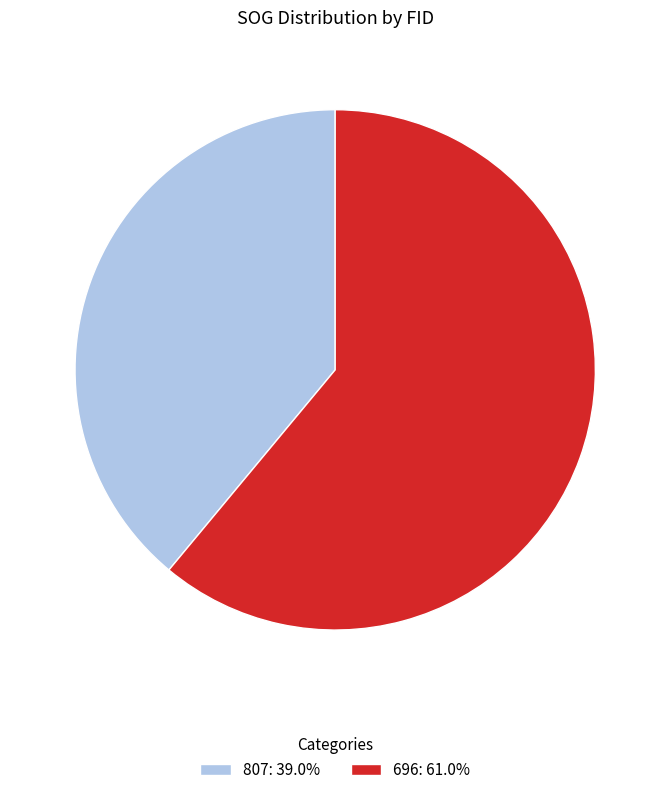

Combined, do 696: 61.0% and 807: 39.0% account for over 50%?

Yes